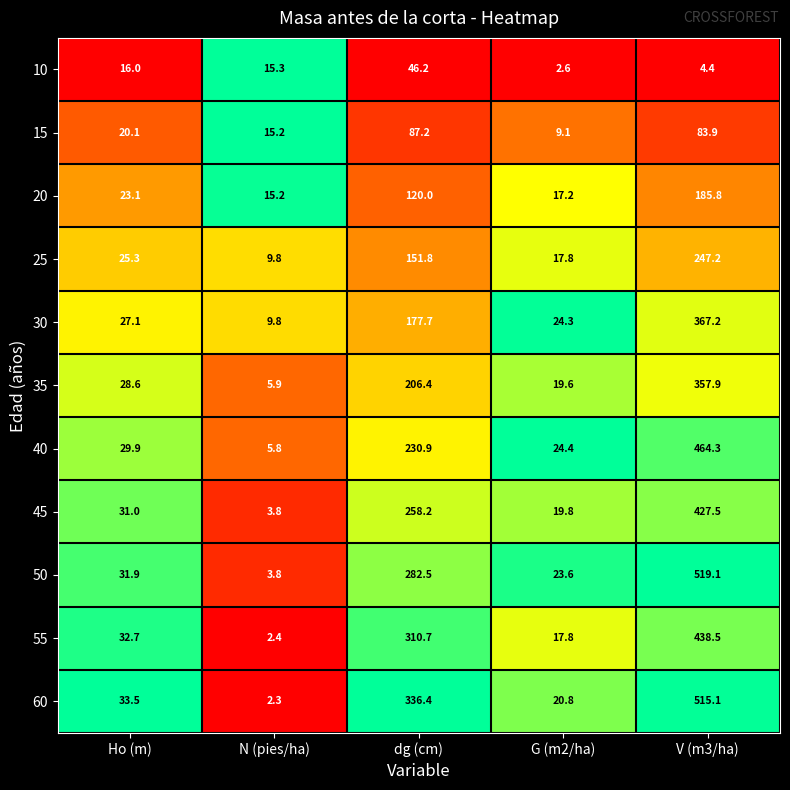

At which label does 30 first exceed 27?

Ho (m)